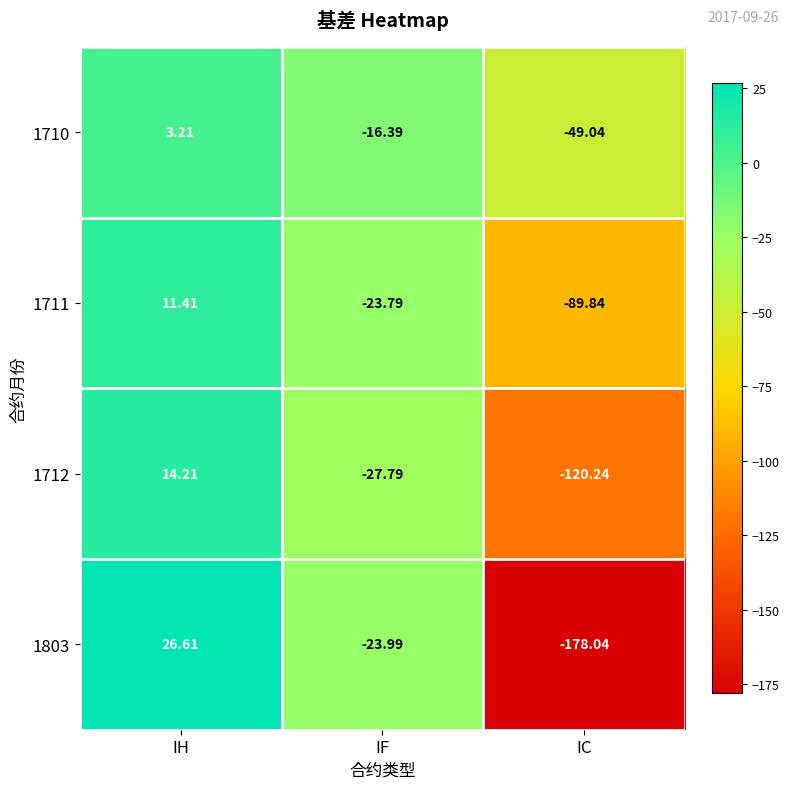

Which series has the widest spread of values?

1803